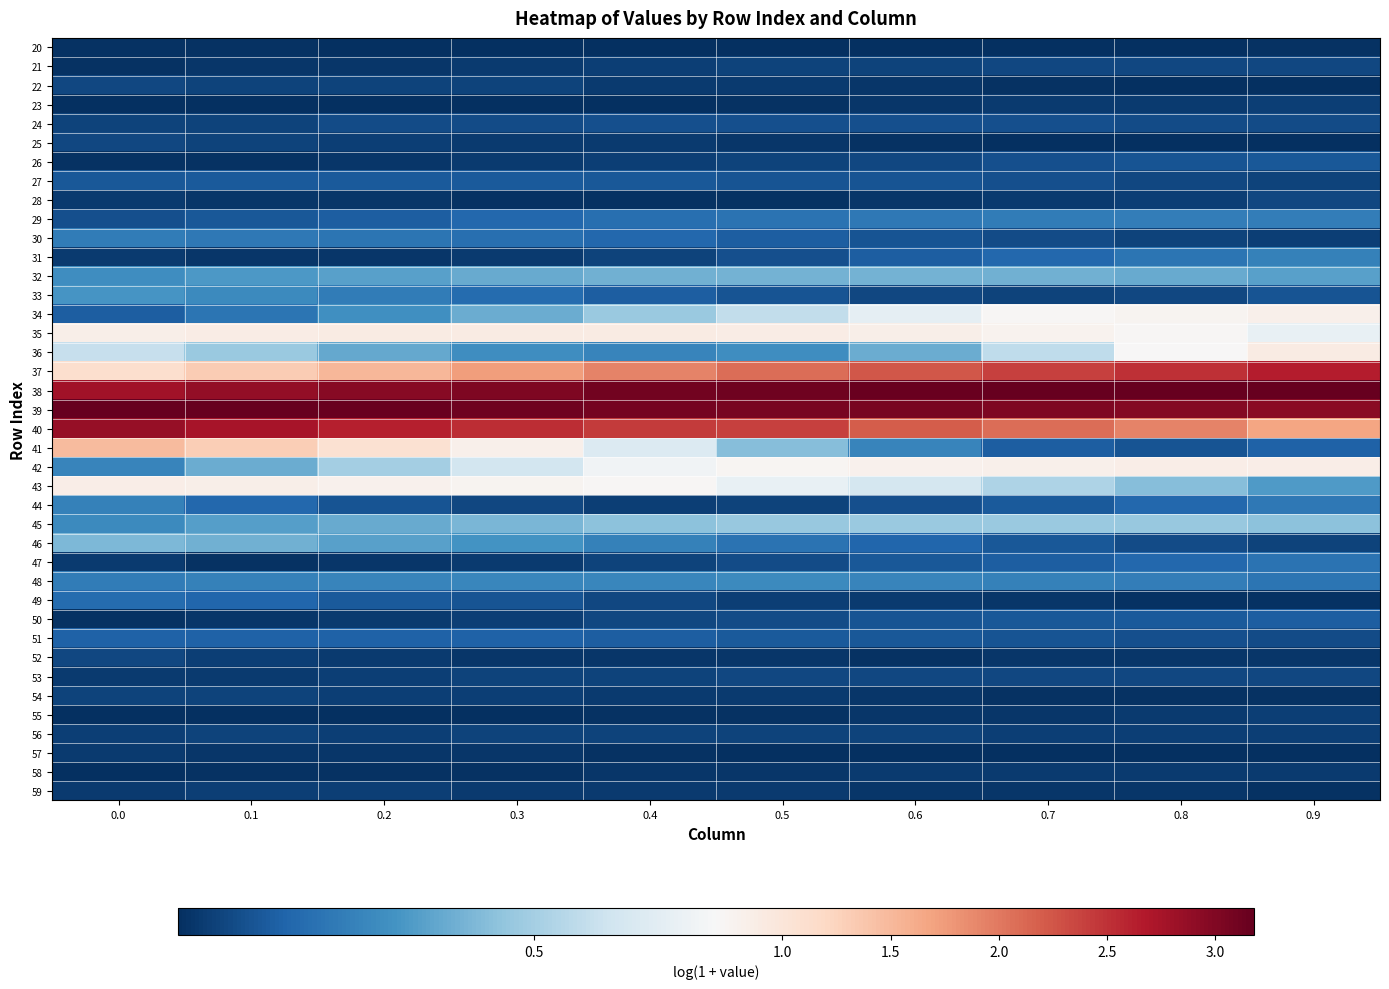

At which category is the sum across all series the highest?

0.1